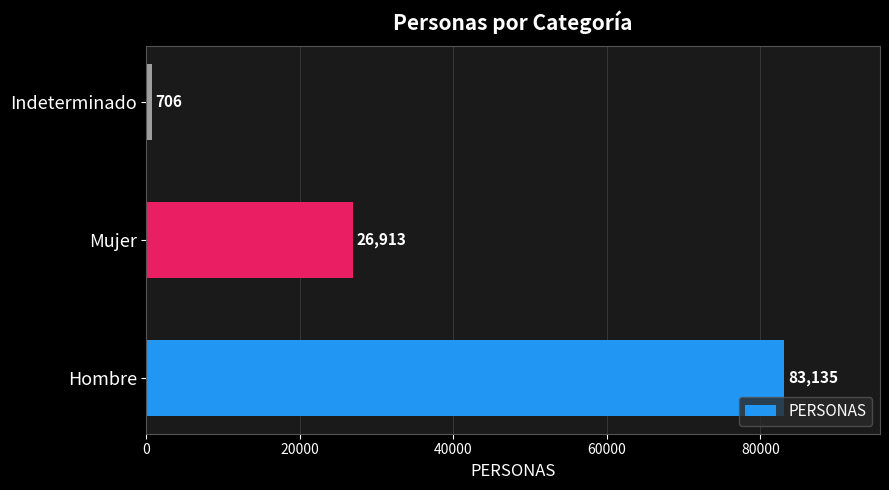

Reading bottom to top, extract all data points from this chart.

83135	26913	706